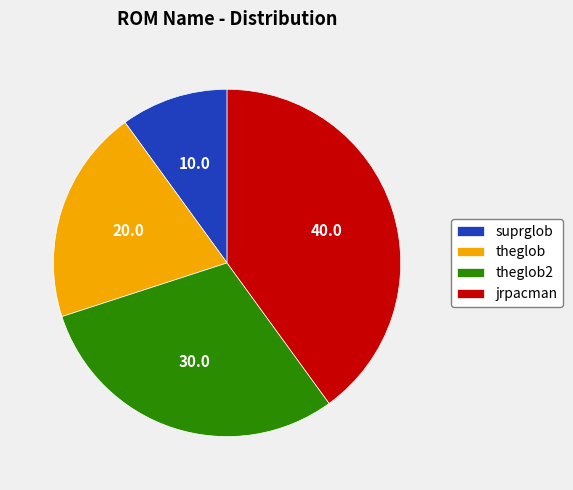

Is it true that theglob is 35% of the pie?

False